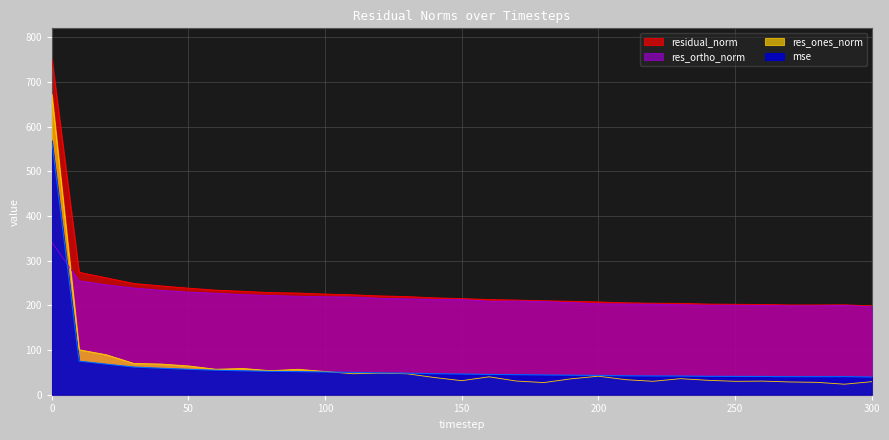

What is the smallest value displayed?

23.5